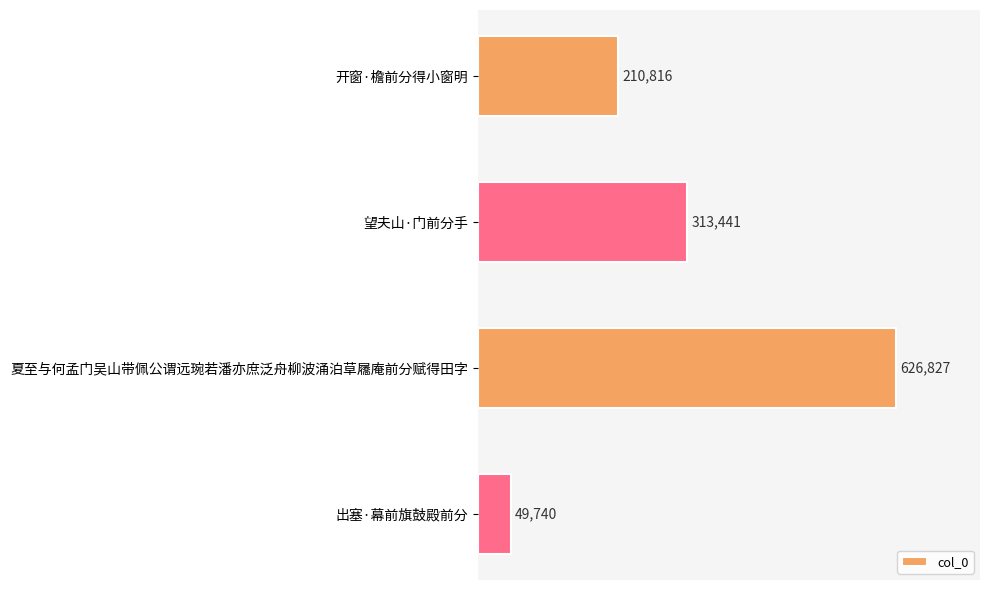

Rank the categories by value from lowest to highest.

出塞·幕前旗鼓殿前分, 开窗·檐前分得小窗明, 望夫山·门前分手, 夏至与何孟门吴山带佩公谓远琬若潘亦庶泛舟柳波涌泊草屩庵前分赋得田字